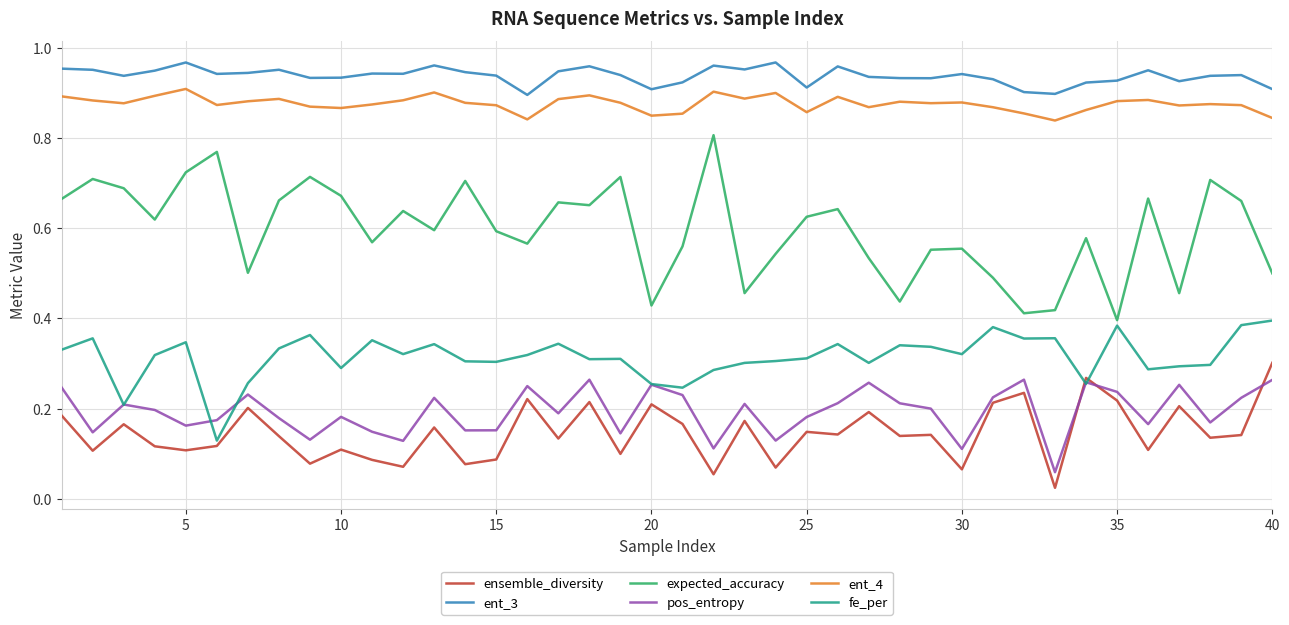

True or false: expected_accuracy and ent_4 intersect in this chart.

False